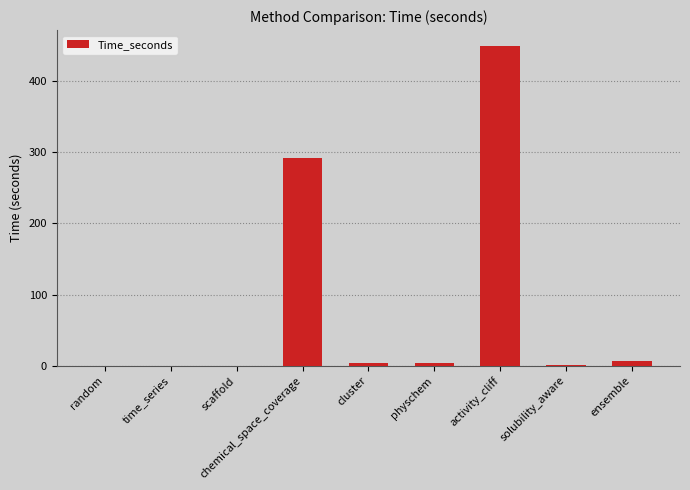

Approximately how many times larger is the value at activity_cliff compared to chemical_space_coverage?

1.5